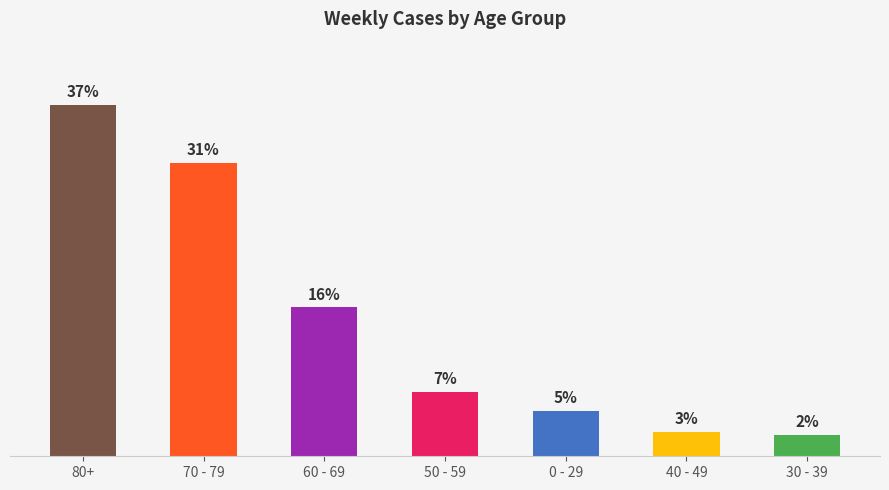

Are the bars horizontal?

No